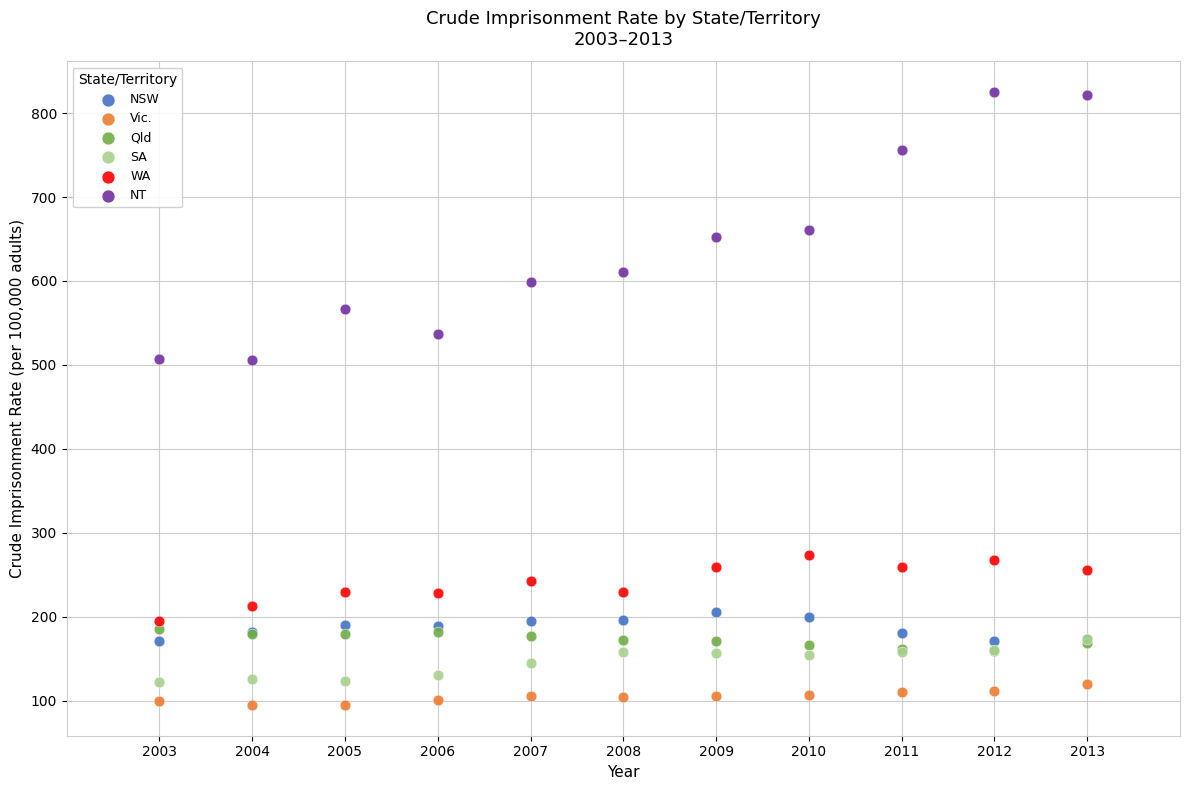

Which series contains the highest Y value?

NT